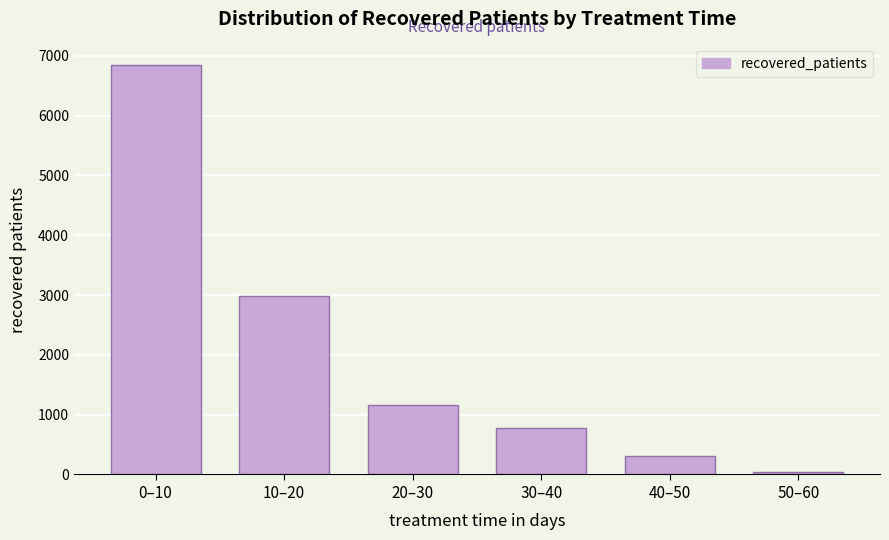

Reading left to right, extract all data points from this chart.

6849	2980	1159	773	305	42